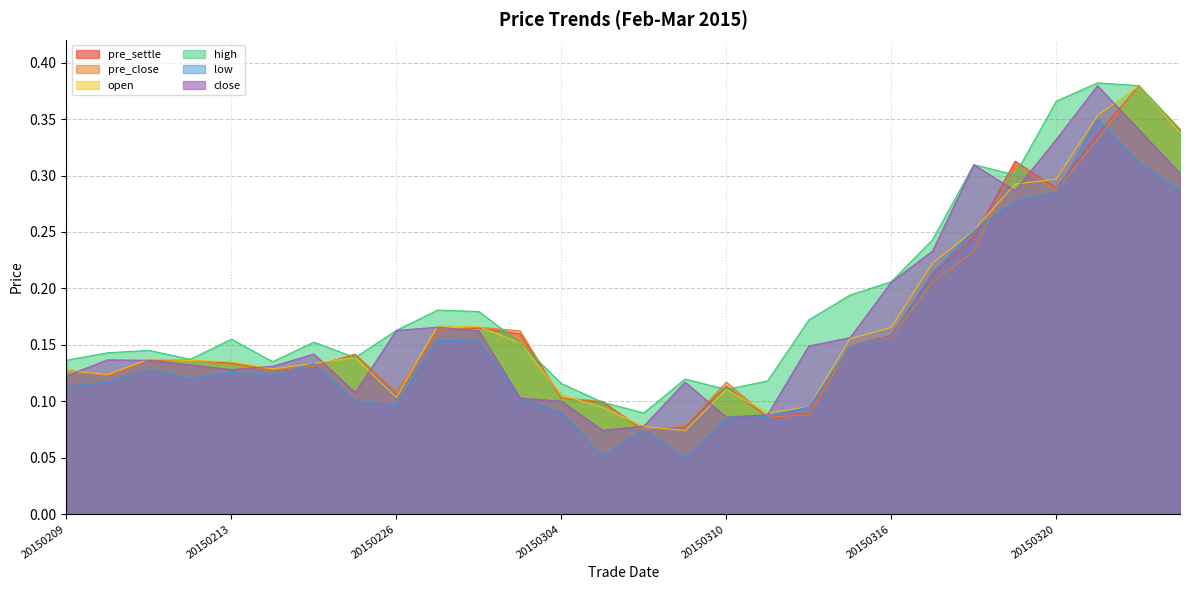

What is the difference between the pre_close values at 20150319 and 20150324?

0.1